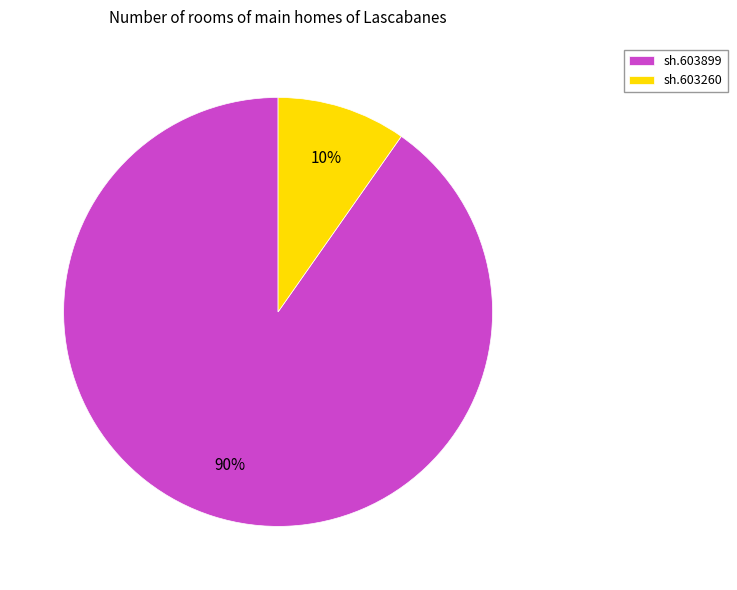

Which category has the biggest portion of the pie?

sh.603899